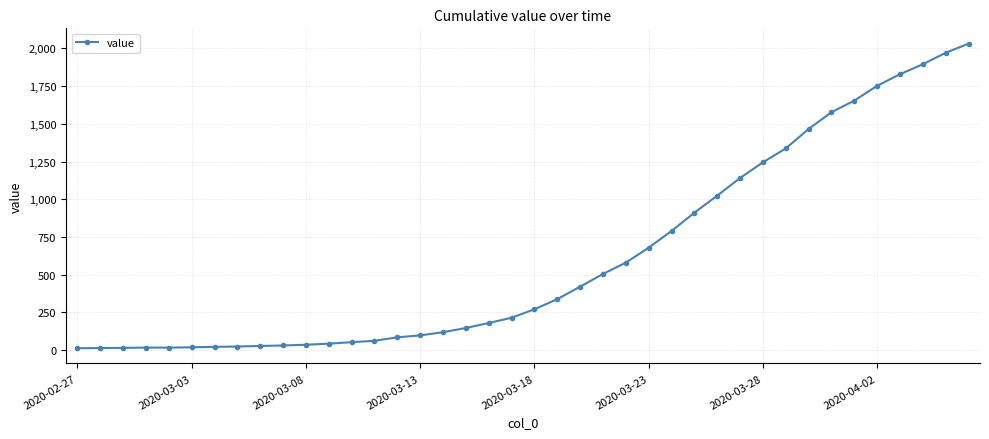

What is the difference between the maximum and minimum values?

2019